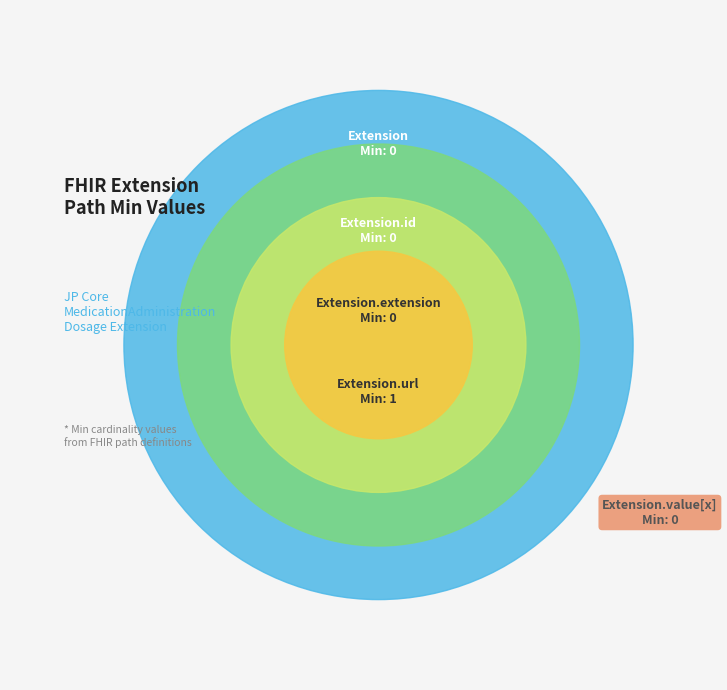

To the nearest percent, what is the average slice percentage?

20%